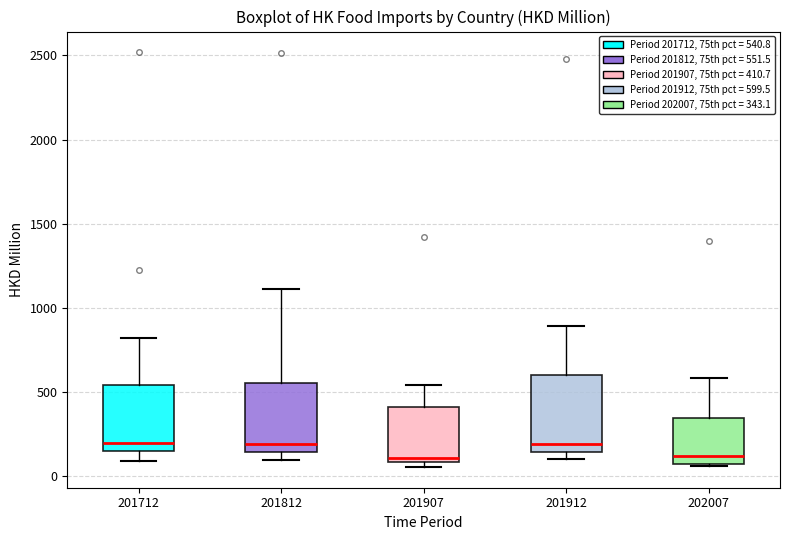

Where does the median line of the box at x = 202007 sit on the y-axis? The values are not printed on the chart, so give them approximately, as read against the axis.

100